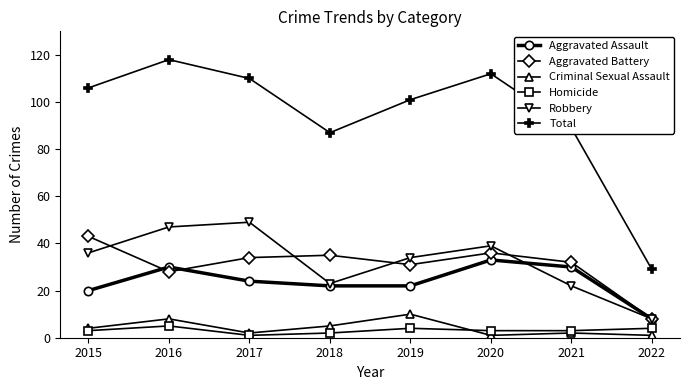

Which series has the largest range (max minus min)?

Total